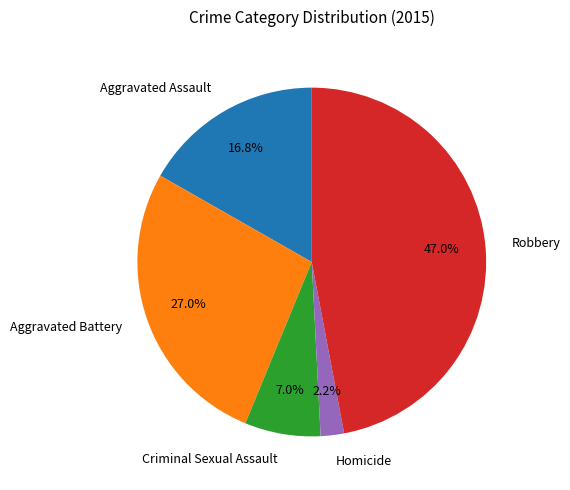

What is the smallest slice in the pie chart?

Homicide